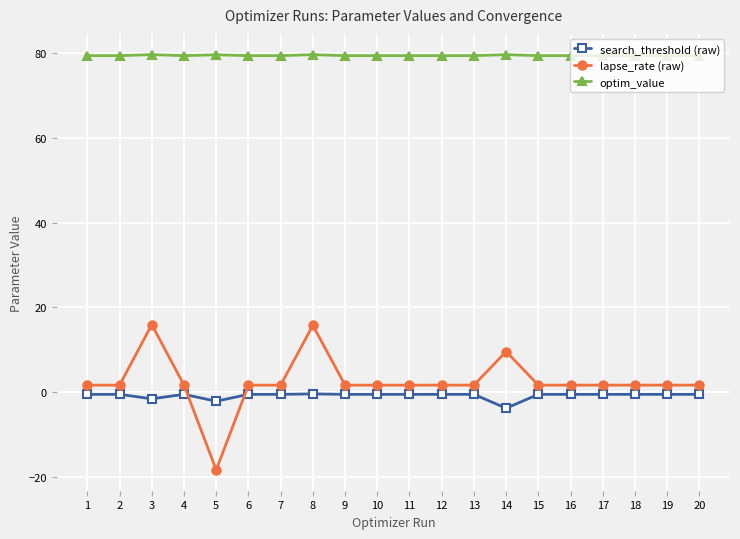

Is the value of optim_value at 16 greater than the value of lapse_rate (raw) at 11?

Yes